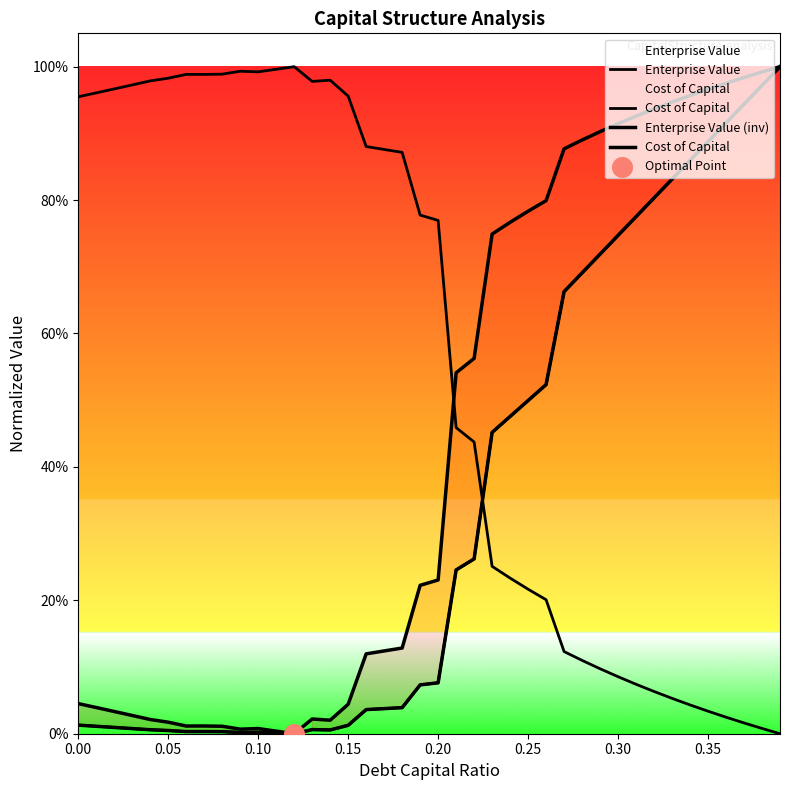

What is the total value across all series at 0.05?

1.0